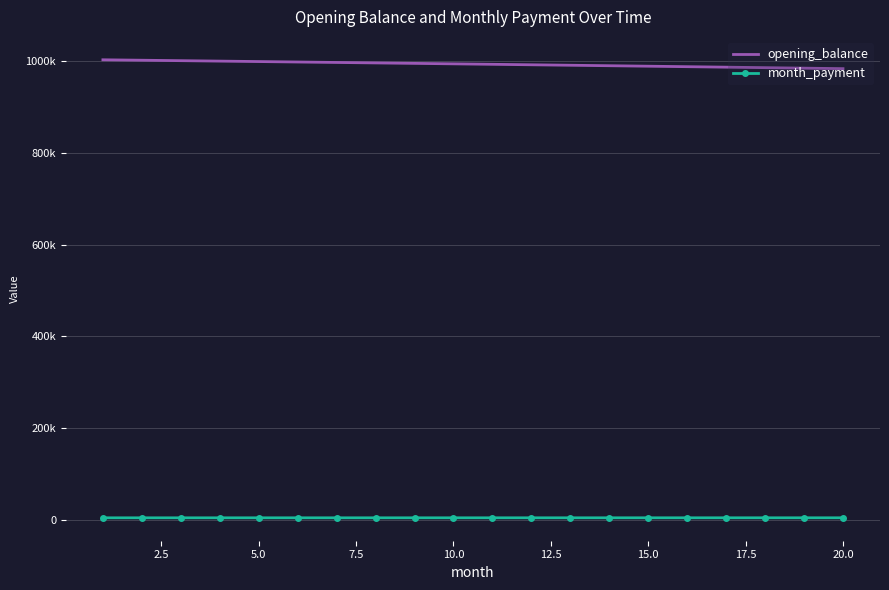

At how many categories does at least one series exceed 279335?

20